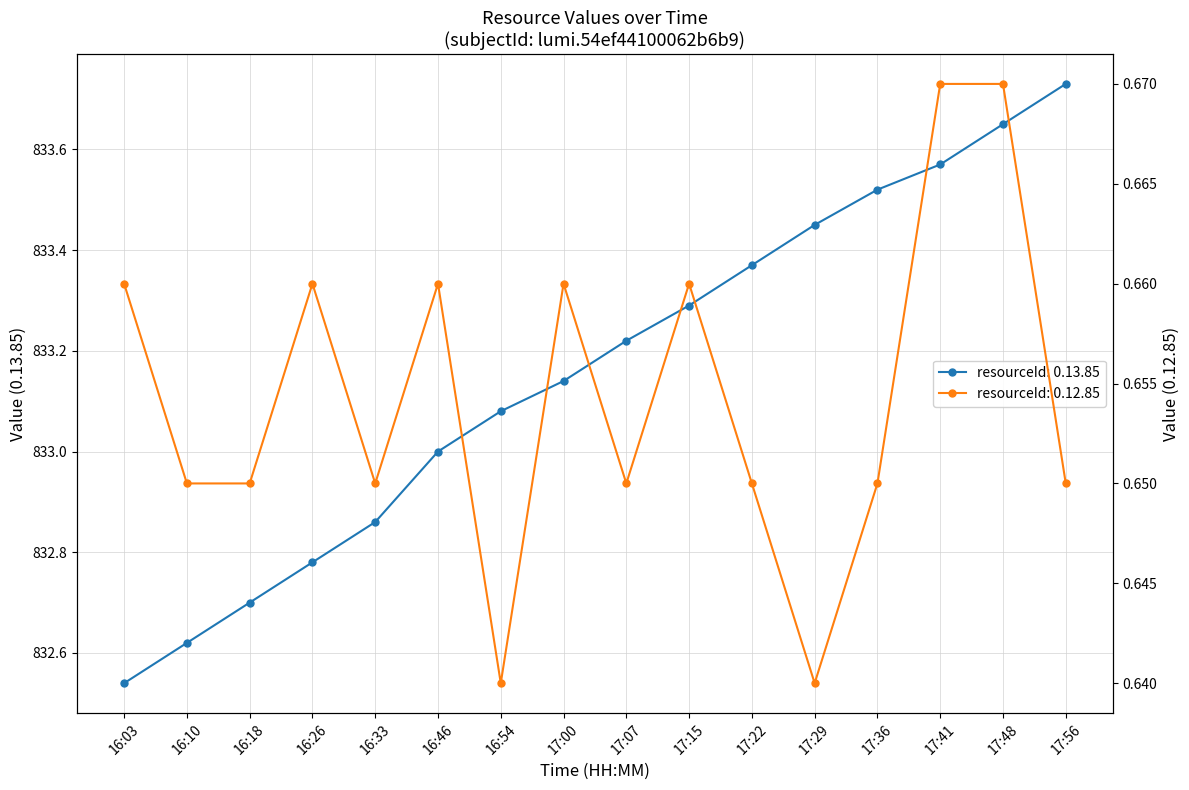

Reading left to right, what are all the values shown in this chart?

0.12.85: 0.7	0.7	0.7	0.7	0.7	0.7	0.6	0.7	0.7	0.7	0.7	0.6	0.7	0.7	0.7	0.7
0.13.85: 832.5	832.6	832.7	832.8	832.9	833.0	833.1	833.1	833.2	833.3	833.4	833.5	833.5	833.6	833.7	833.7